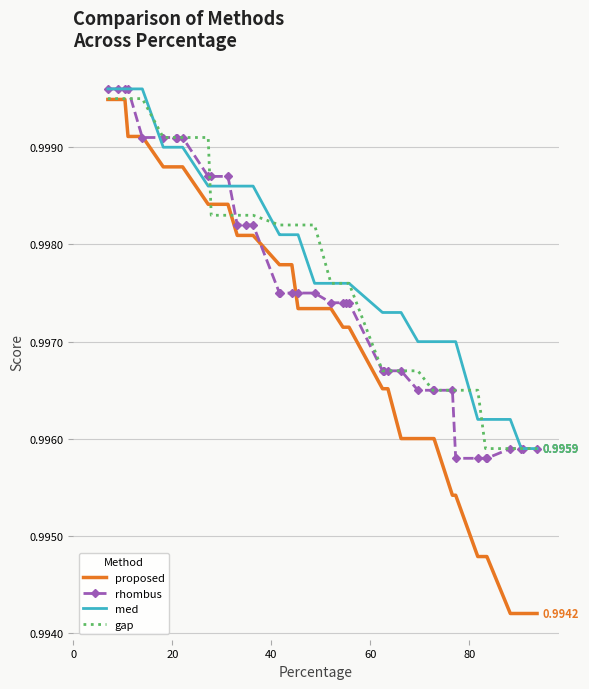

Which series has the widest spread of values?

proposed